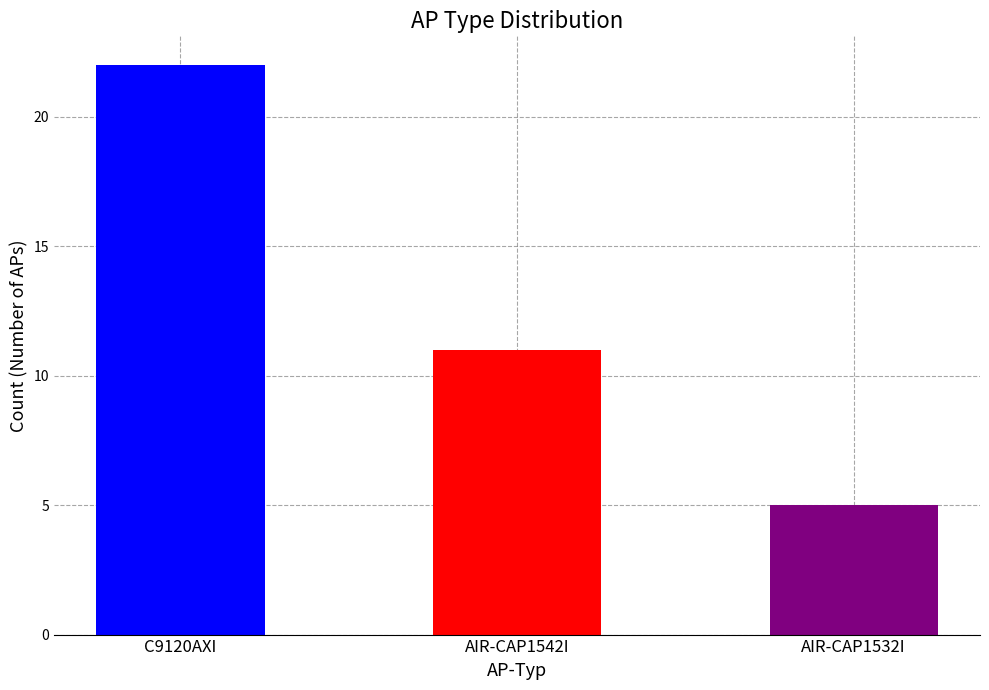

Is it true that the value at AIR-CAP1532I is 5?

True